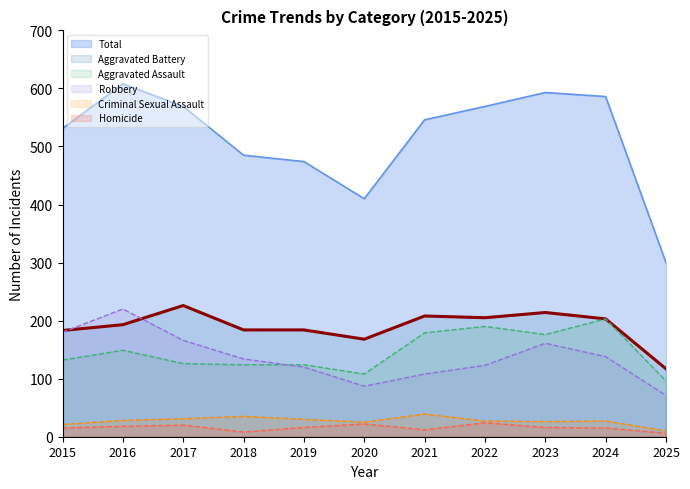

At how many categories does at least one series exceed 103?

11